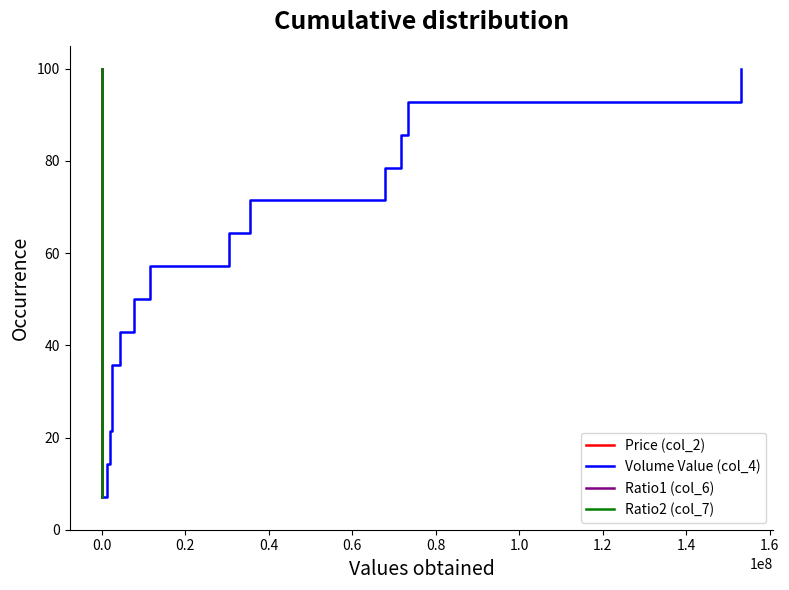

What is the sum of all Ratio2 (col_7) values?

750.0